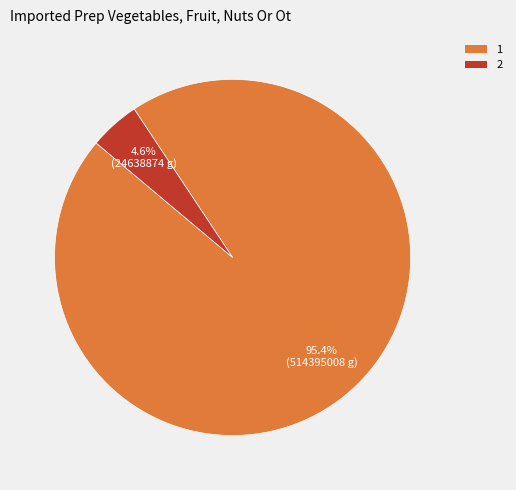

Do 2 and 1 together represent more than half of the pie?

Yes